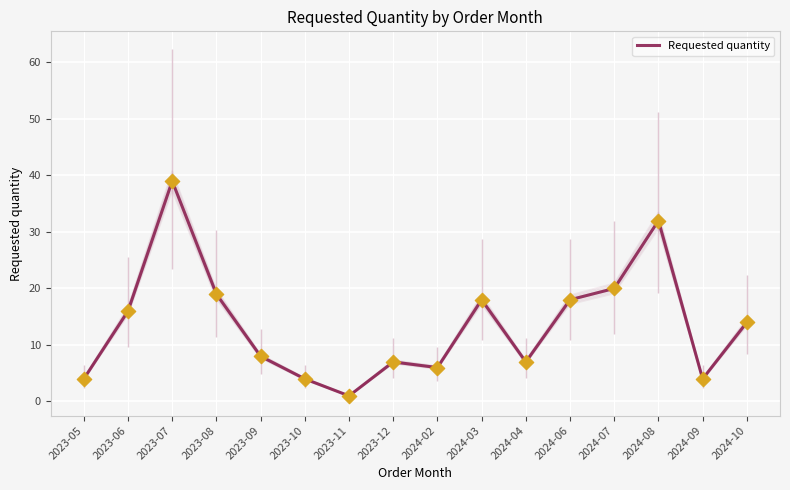

What is the ratio of the value at 2024-06 to the value at 2023-12?

2.6